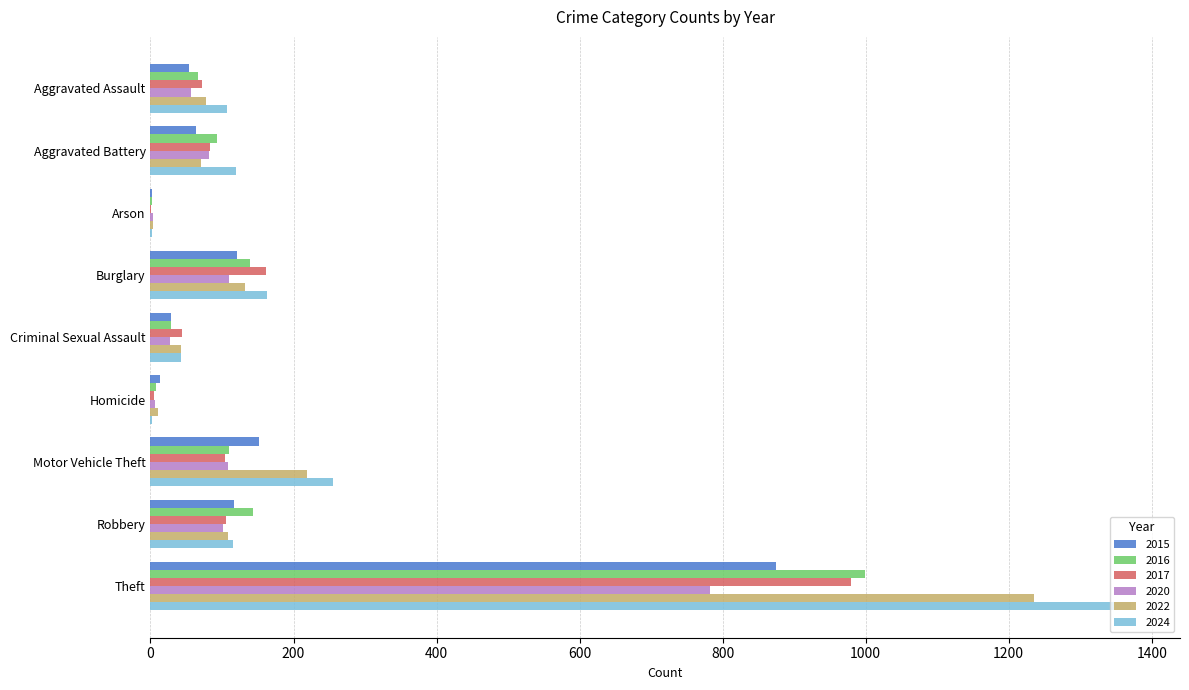

Is the value of 2022 at Burglary greater than the value of 2017 at Criminal Sexual Assault?

Yes